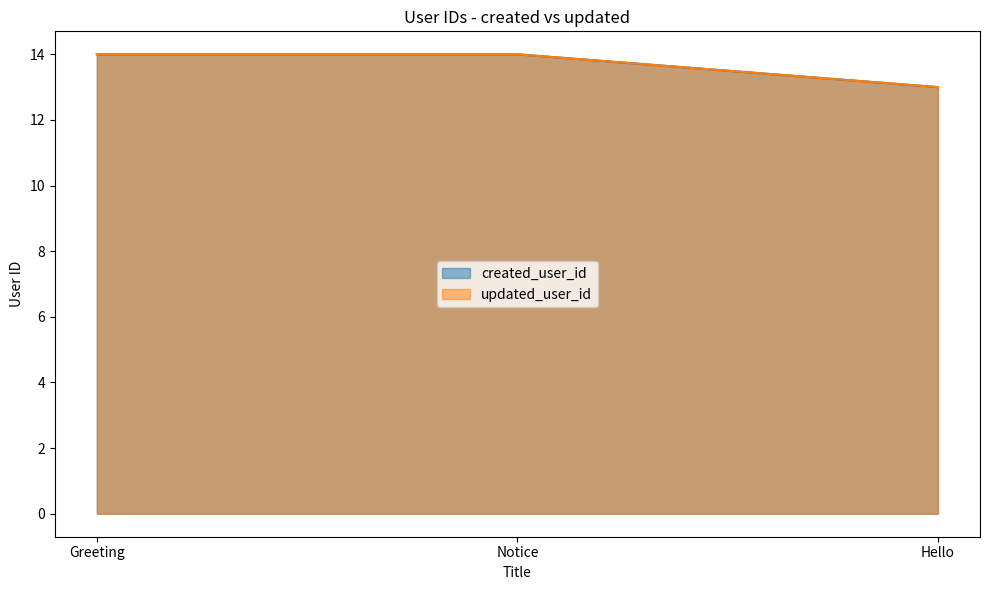

Does the chart have visible grid lines?

No